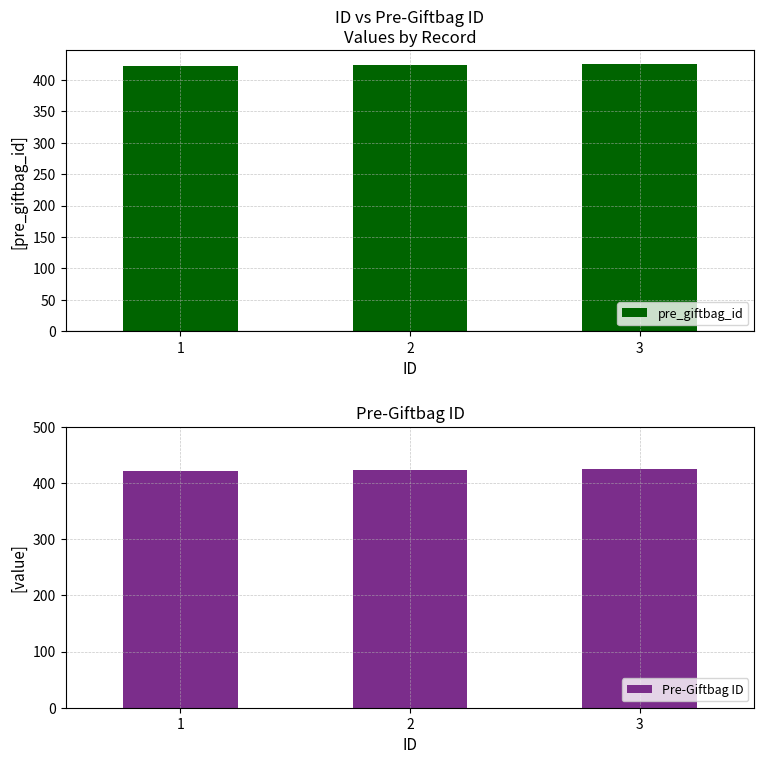

Reading right to left, transcribe all the data shown in this chart.

pre_giftbag_id: 425	423	421
Pre-Giftbag ID: 425	423	421